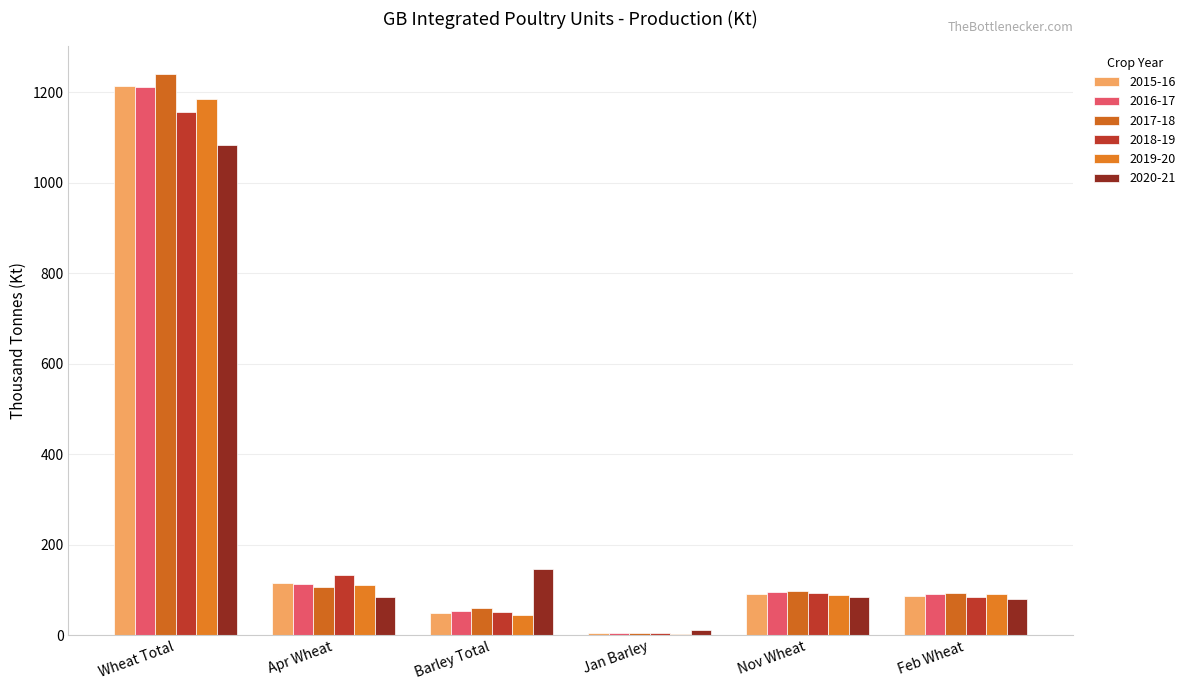

Is it true that 2019-20 equals 161.7 at Apr Wheat?

False